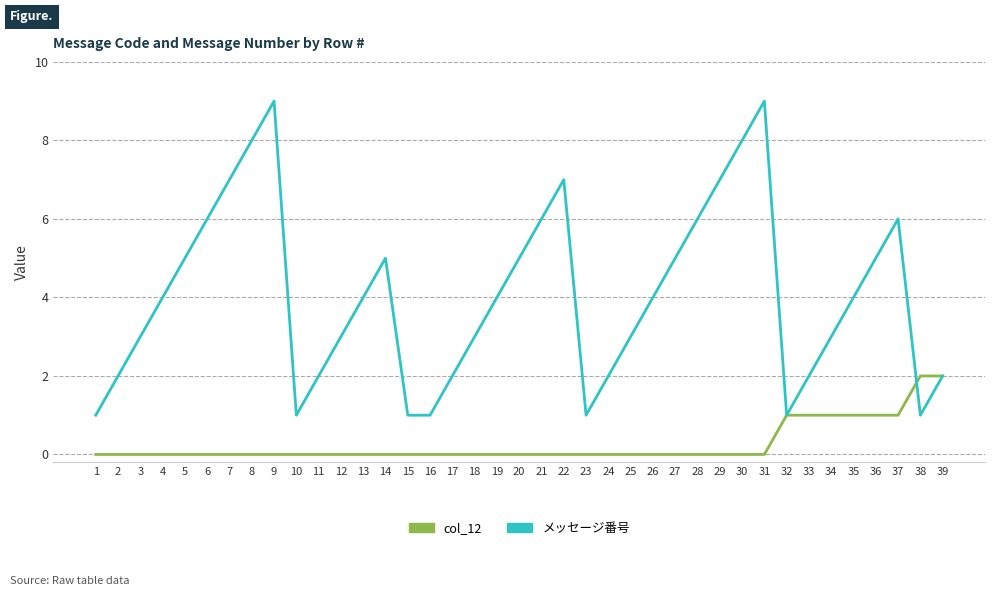

Between 17 and 25, which series saw the biggest shift?

メッセージ番号